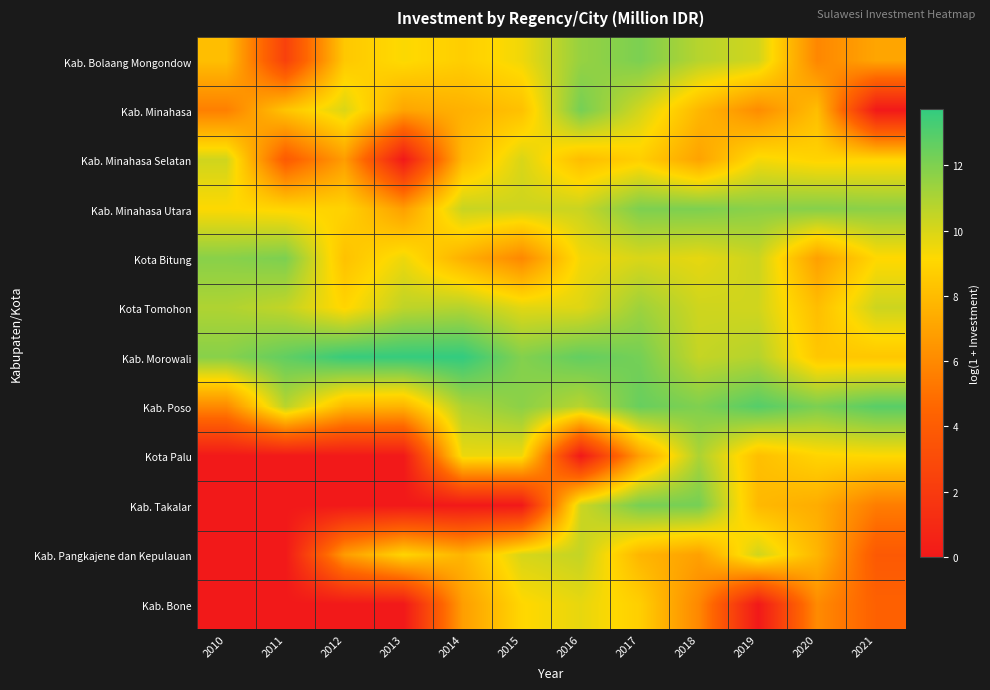

Reading left to right, what are all the values shown in this chart?

Kab. Bolaang Mongondow: 2010=8.1	2011=2.4	2012=8.5	2013=9.2	2014=8.7	2015=9.5	2016=11.5	2017=12.1	2018=10.8	2019=10.2	2020=5.9	2021=7.1
Kab. Minahasa: 2010=5.6	2011=8.4	2012=9.9	2013=7.1	2014=7.6	2015=8.2	2016=12.2	2017=10.1	2018=7.8	2019=6.1	2020=8.1	2021=0.0
Kab. Minahasa Selatan: 2010=10.2	2011=3.9	2012=6.8	2013=0.0	2014=7.9	2015=10.0	2016=8.0	2017=8.8	2018=7.0	2019=9.3	2020=8.9	2021=9.0
Kab. Minahasa Utara: 2010=9.2	2011=9.0	2012=8.9	2013=6.8	2014=10.4	2015=10.2	2016=10.3	2017=12.0	2018=12.0	2019=11.7	2020=11.8	2021=11.7
Kota Bitung: 2010=11.8	2011=12.1	2012=8.2	2013=9.5	2014=7.5	2015=5.9	2016=9.4	2017=10.0	2018=9.7	2019=10.3	2020=6.9	2021=9.1
Kota Tomohon: 2010=10.9	2011=10.5	2012=9.0	2013=10.6	2014=10.8	2015=9.8	2016=9.8	2017=11.3	2018=10.2	2019=10.2	2020=8.1	2021=10.3
Kab. Morowali: 2010=11.8	2011=12.7	2012=13.6	2013=13.7	2014=13.7	2015=11.9	2016=12.6	2017=12.2	2018=10.4	2019=10.8	2020=8.4	2021=8.4
Kab. Poso: 2010=6.0	2011=10.7	2012=7.9	2013=7.7	2014=11.0	2015=11.7	2016=10.7	2017=12.5	2018=12.0	2019=12.9	2020=12.1	2021=12.9
Kota Palu: 2010=0.0	2011=0.0	2012=0.0	2013=0.0	2014=9.6	2015=9.5	2016=0.0	2017=6.9	2018=11.0	2019=8.1	2020=9.0	2021=9.1
Kab. Takalar: 2010=0.0	2011=0.0	2012=0.0	2013=0.0	2014=0.0	2015=0.0	2016=10.3	2017=12.2	2018=12.2	2019=7.9	2020=7.4	2021=5.5
Kab. Pangkajene dan Kepulauan: 2010=0.0	2011=0.0	2012=6.7	2013=9.0	2014=7.7	2015=10.0	2016=10.5	2017=7.8	2018=6.9	2019=10.2	2020=7.8	2021=3.8
Kab. Bone: 2010=0.0	2011=0.0	2012=0.0	2013=0.0	2014=6.8	2015=9.1	2016=9.7	2017=8.7	2018=5.9	2019=0.0	2020=6.1	2021=4.3